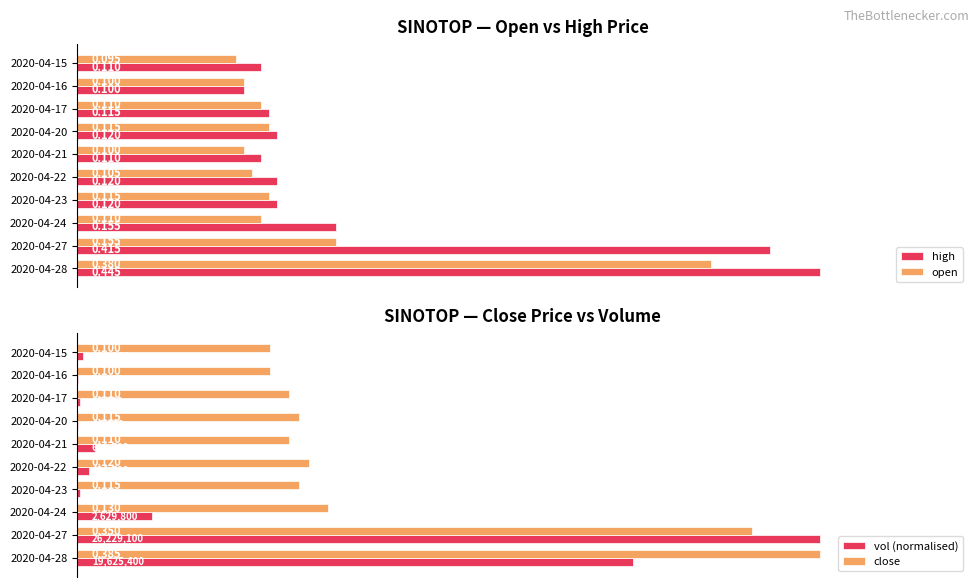

Which series changed the most between 2020-04-15 and 2020-04-23?

open